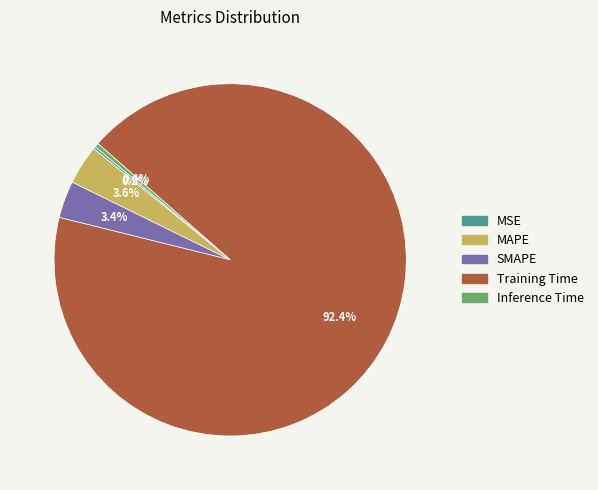

Is the sum of MAPE and SMAPE greater than half?

No